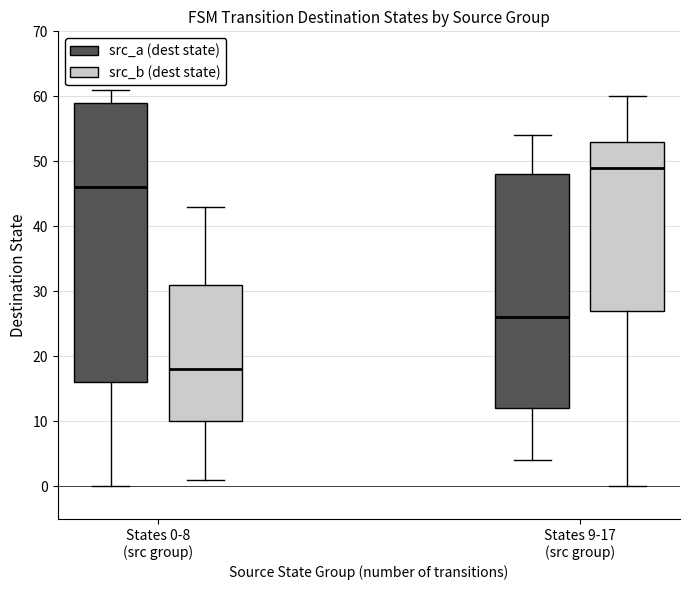

Reading left to right, transcribe this box plot: for each box, give where its median line is, the range the box spans, and where its two whiskers end, as read against the y-axis. The values are not printed on the chart, so give them approximately, as read against the axis.

States 0-8 (src group) (src_a (dest state)): median 46, box 16 to 59, whiskers 0 to 61
States 0-8 (src group) (src_b (dest state)): median 18, box 10 to 31, whiskers 1 to 43
States 9-17 (src group) (src_a (dest state)): median 26, box 12 to 48, whiskers 4 to 54
States 9-17 (src group) (src_b (dest state)): median 49, box 27 to 53, whiskers 0 to 60